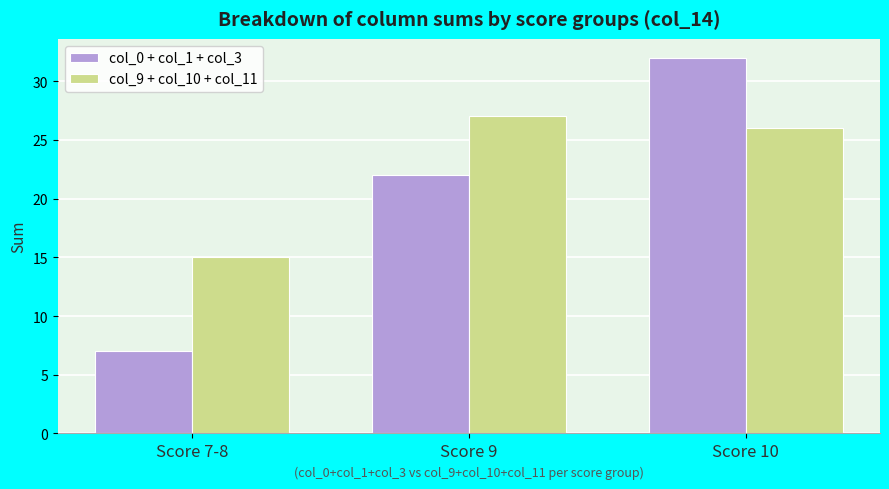

Are the bars horizontal?

No